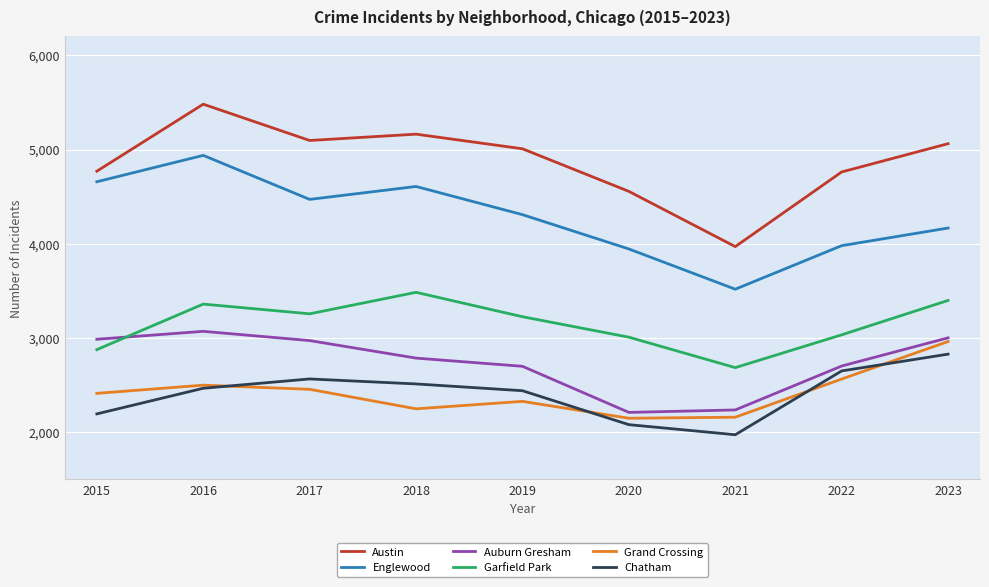

How many interior local peaks does the Auburn Gresham series have?

1